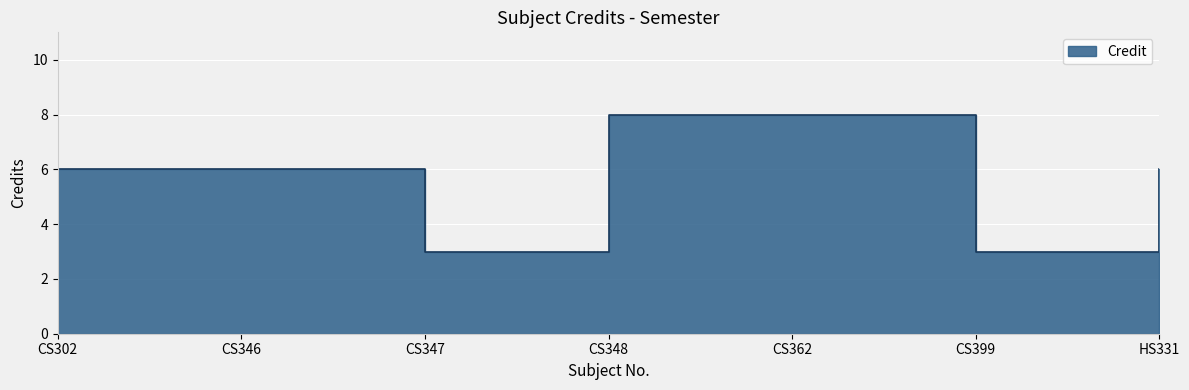

True or false: the data shows 8 at CS348.

True